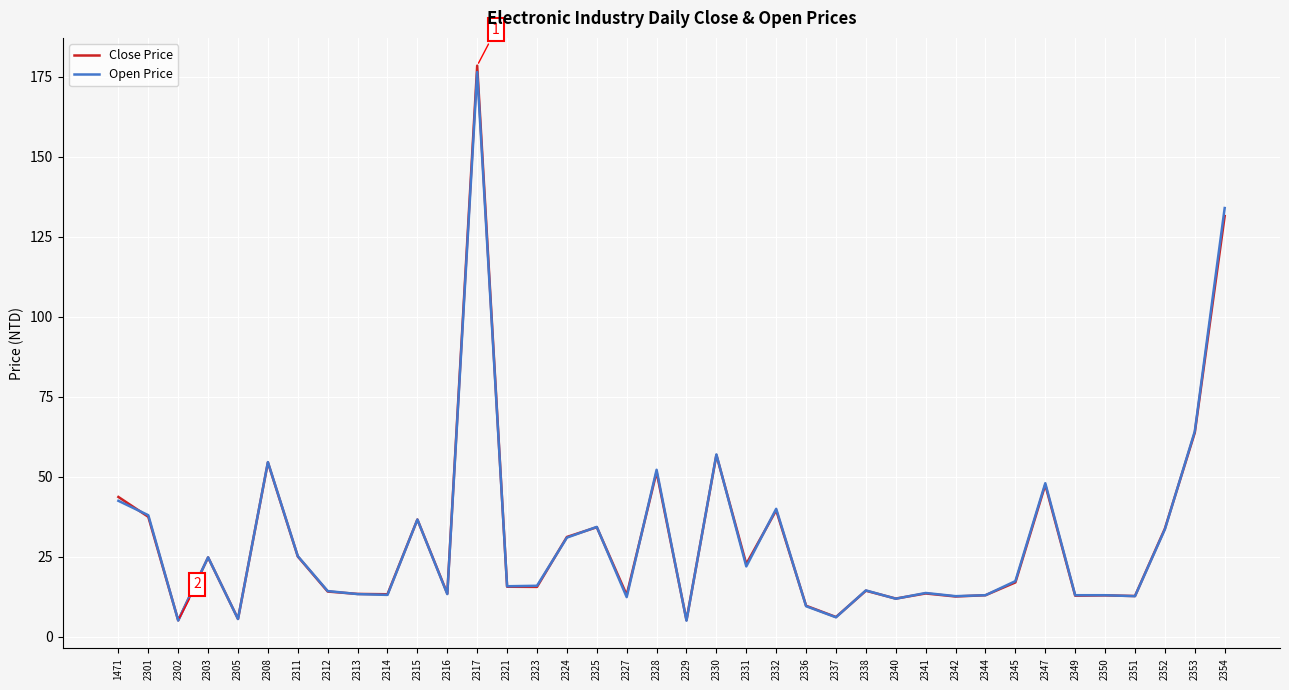

At which category is the sum across all series the highest?

2317